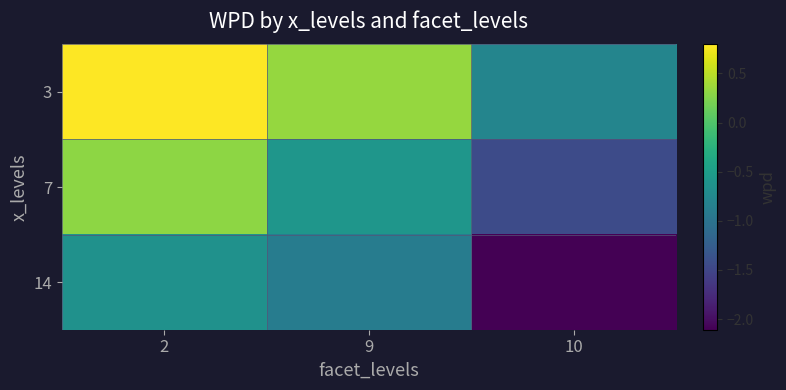

What is the smallest value displayed?

-2.1